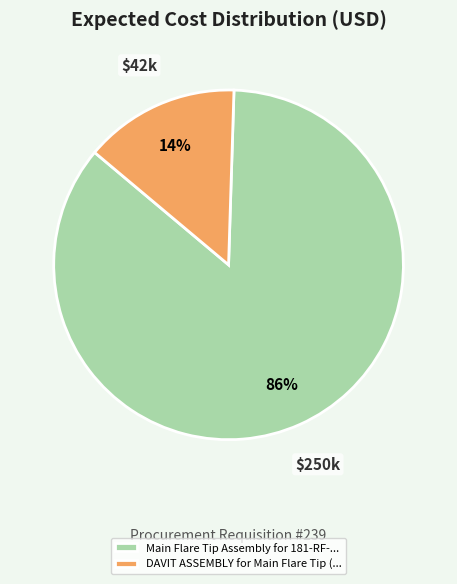

To the nearest percent, what percentage of the pie is DAVIT ASSEMBLY for Main Flare Tip (...?

14%